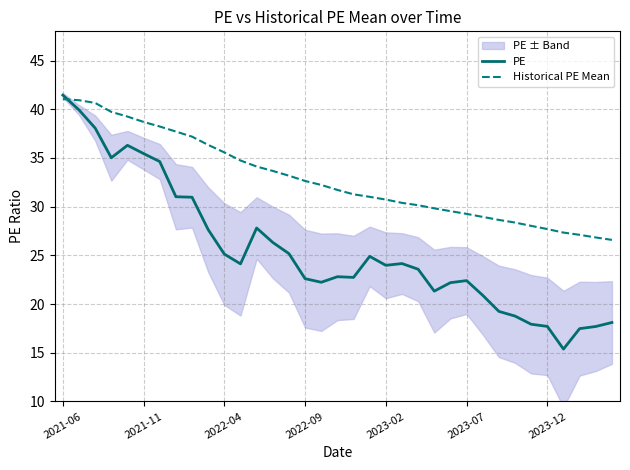

True or false: PE has more than 2 points higher than both neighbors.

True